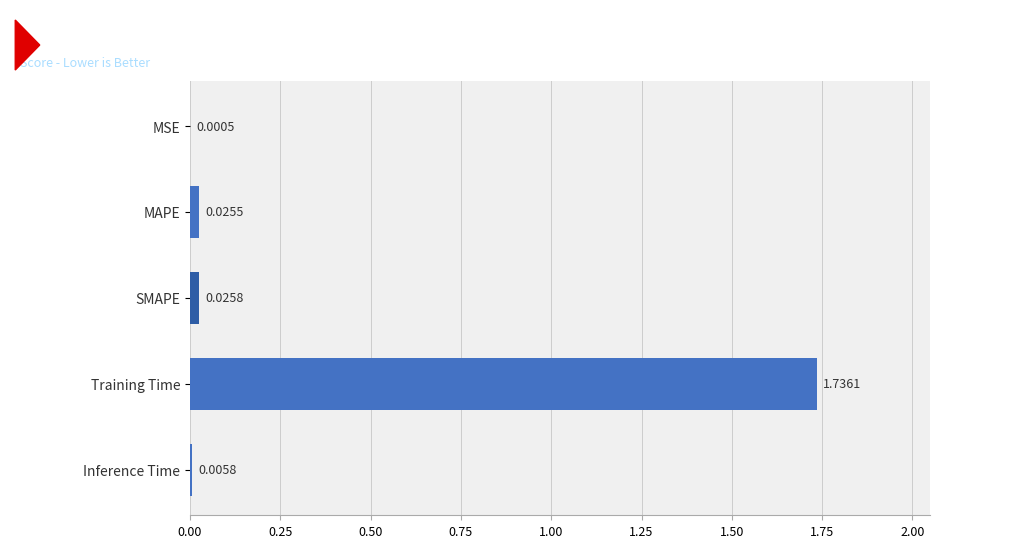

What is the sum of all values?

1.8